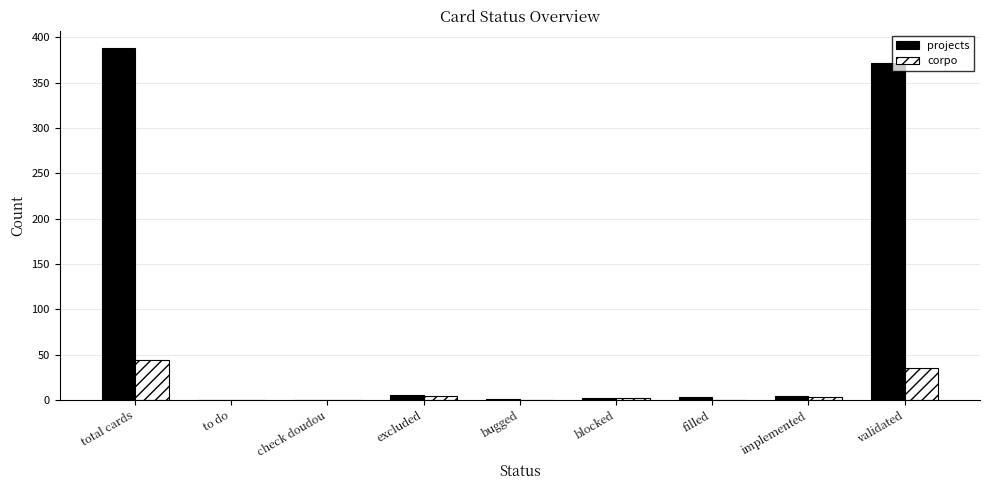

What is the average value of the projects series?

86